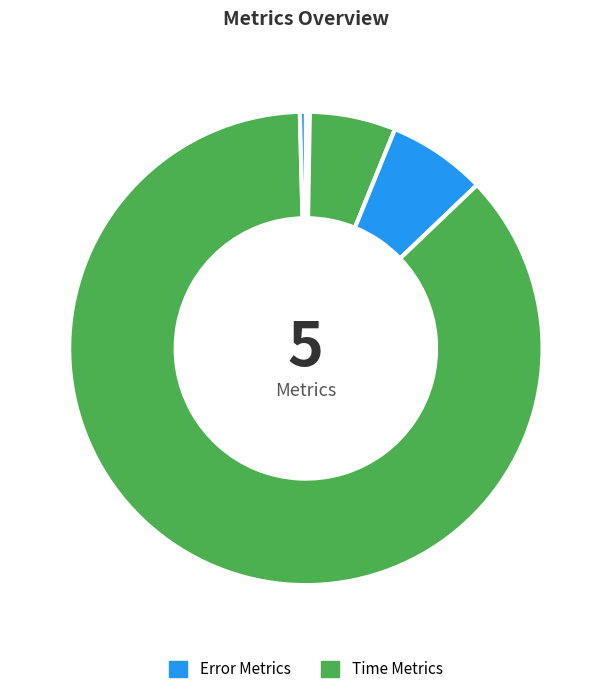

How many segments does this pie chart have?

5